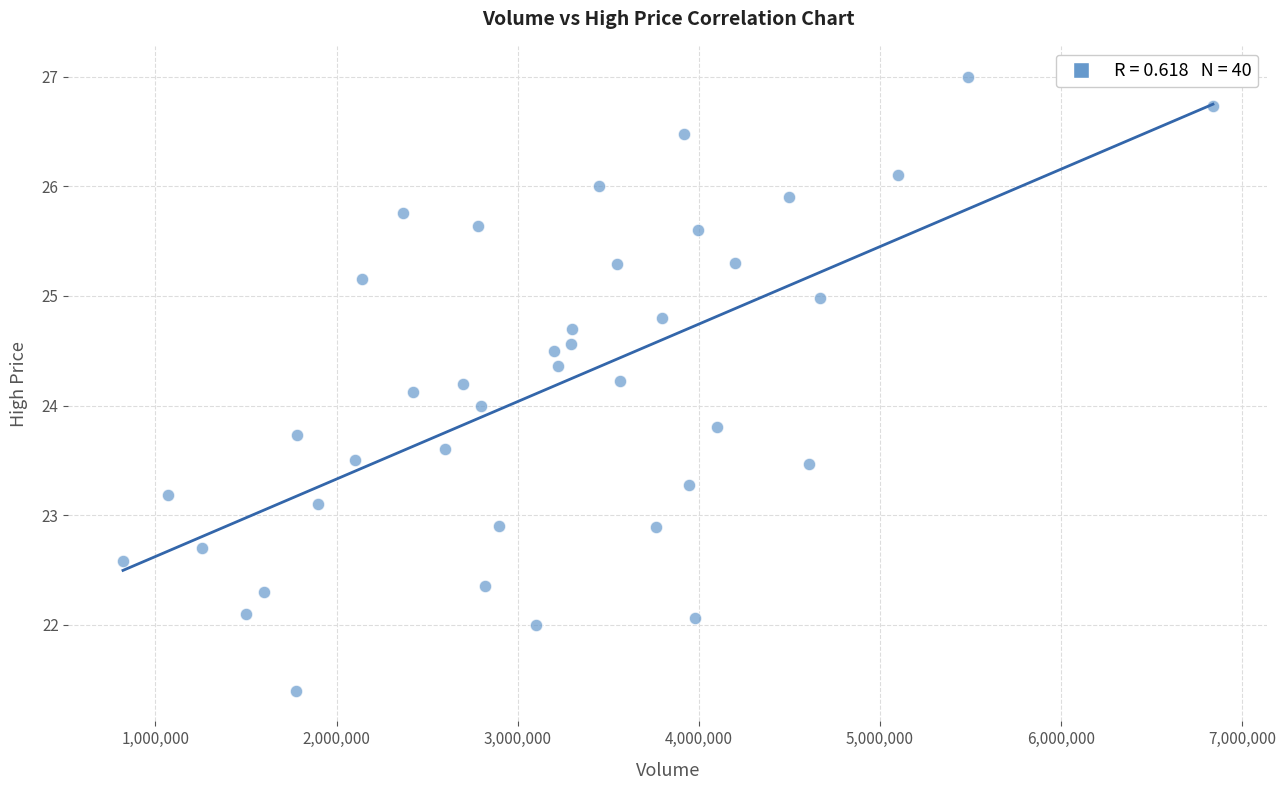

What is the range of X values (max minus min)?

6019200.0